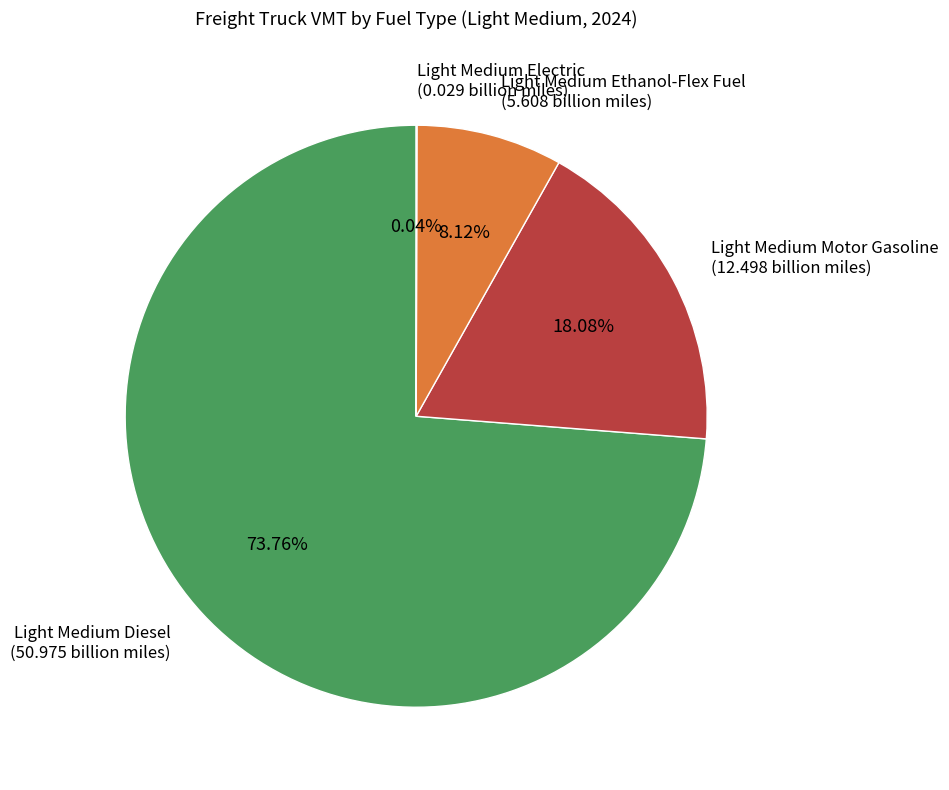

Is the sum of Light Medium Diesel and Light Medium Motor Gasoline greater than half?

Yes